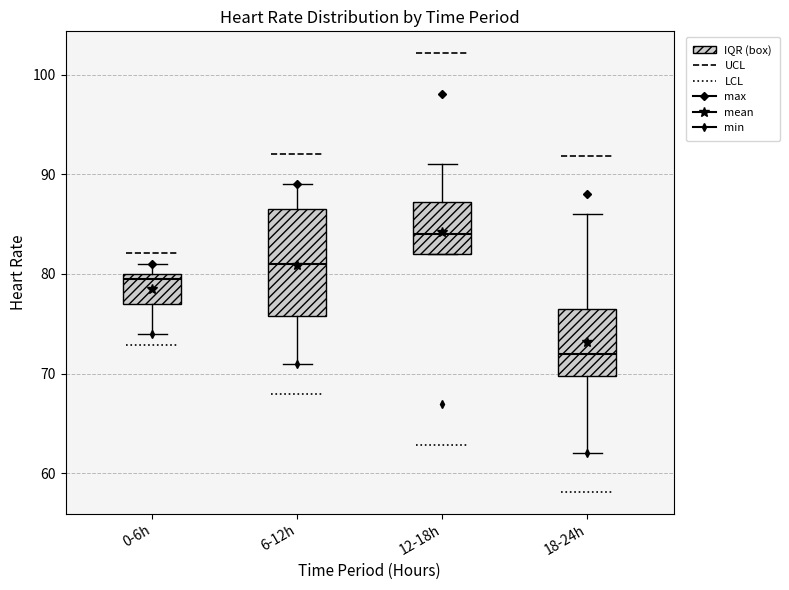

Reading left to right, read every box against the y-axis: the position of its median line, the range the box covers, and the ends of its whiskers. The values are not printed on the chart, so give them approximately, as read against the axis.

0-6h: median 80 (just below the box's upper edge), box 77 to 80, whiskers 74 to 81
6-12h: median 81, box 76 to 87, whiskers 71 to 89
12-18h: median 84, box 82 to 87, whiskers 82 to 91
18-24h: median 72, box 70 to 77, whiskers 62 to 86